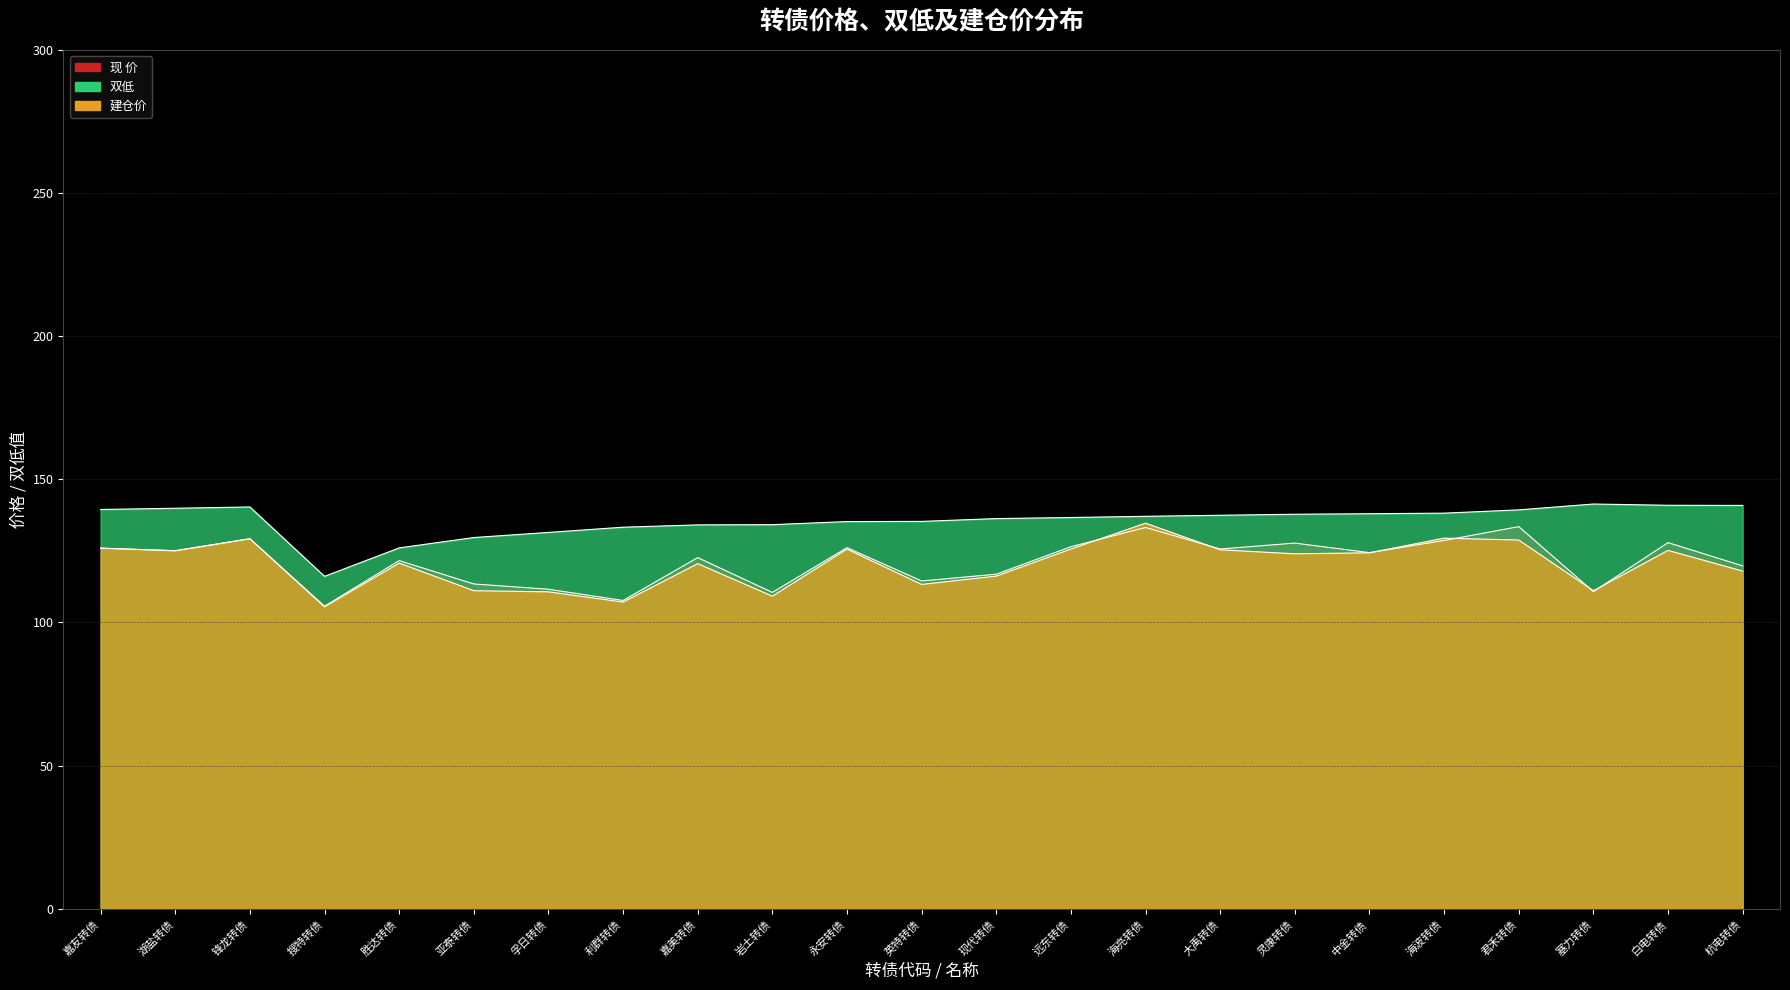

What is the difference between the maximum and second lowest values in the 建仓价 series?

27.6